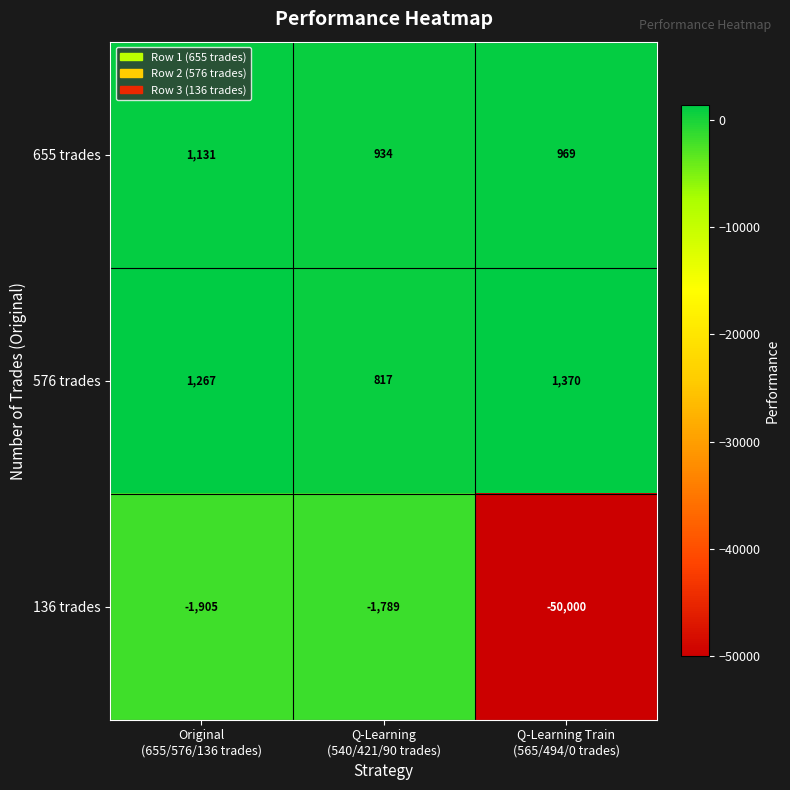

What is the difference between the highest and lowest values at Q-Learning Train
(565/494/0 trades)?

51370